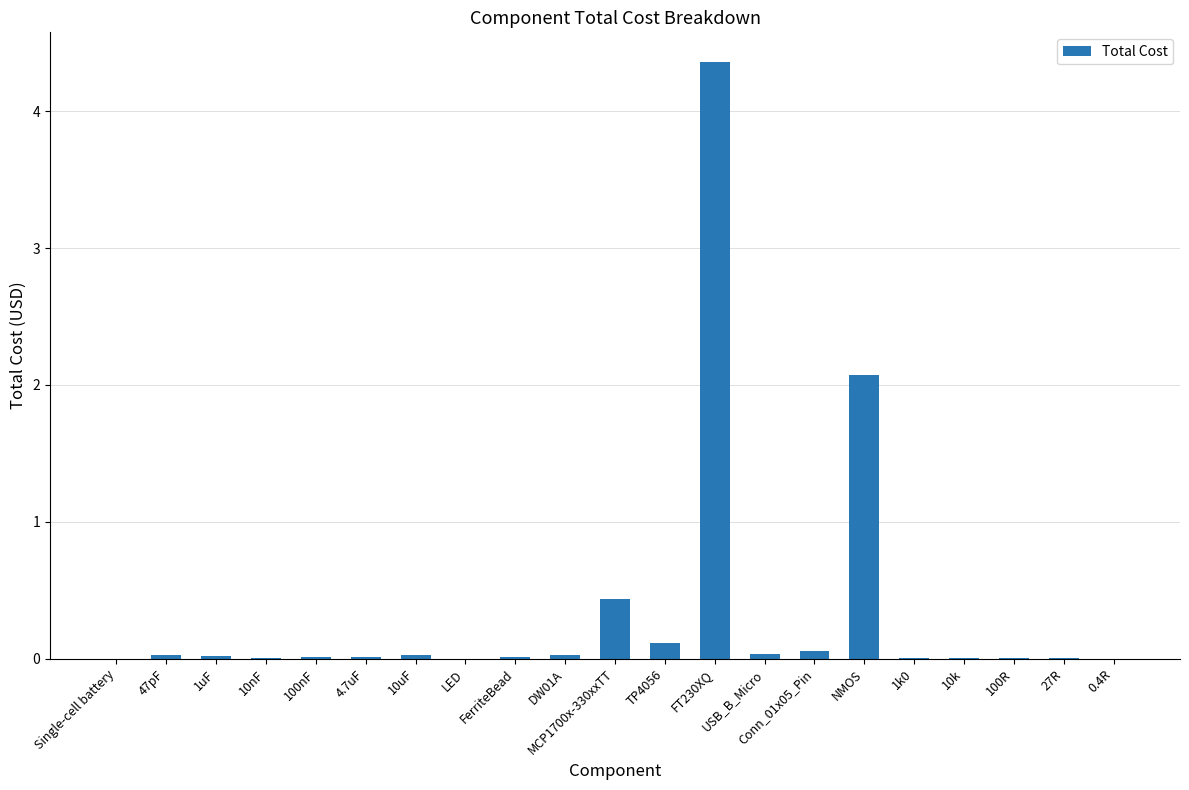

Reading right to left, transcribe all the data shown in this chart.

0.0	0.0	0.0	0.0	0.0	2.1	0.1	0.0	4.4	0.1	0.4	0.0	0.0	0.0	0.0	0.0	0.0	0.0	0.0	0.0	0.0